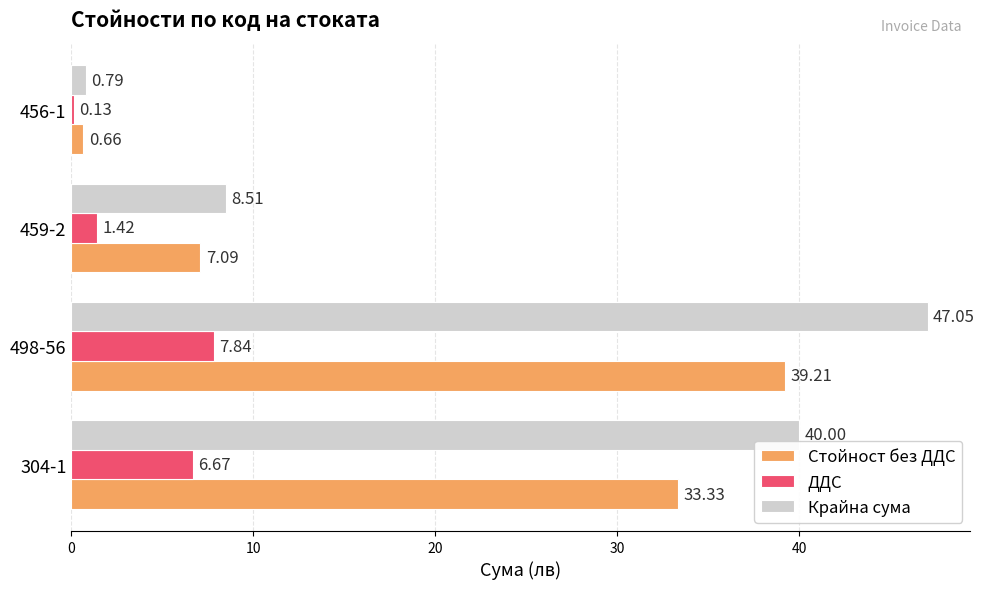

Is the value of Стойност без ДДС at 304-1 greater than the value of Крайна сума at 456-1?

Yes